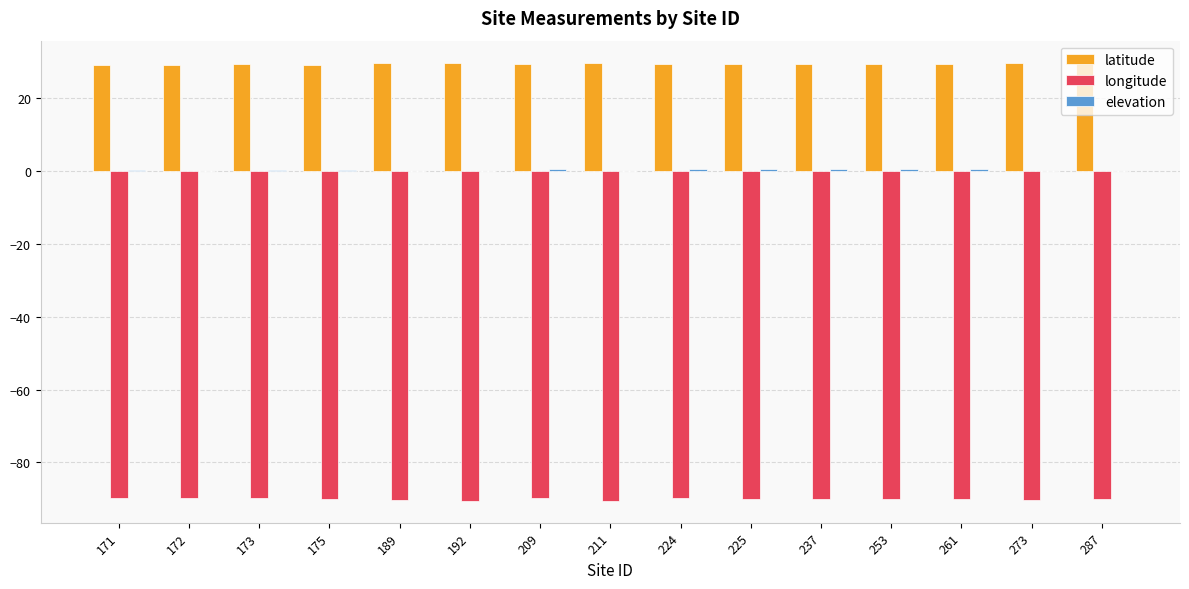

Is the value of latitude at 273 greater than the value of longitude at 237?

Yes